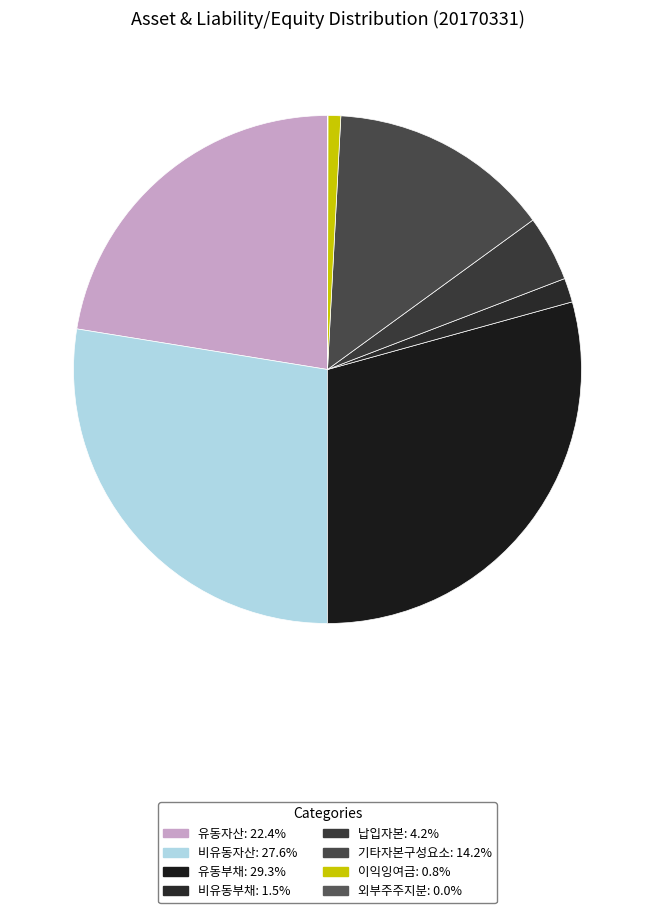

To the nearest percent, what portion does 비유동자산 represent?

28%